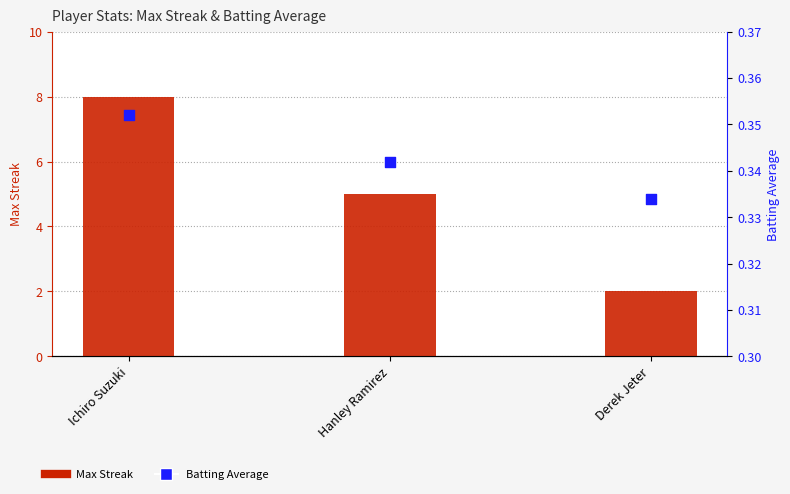

Which series reaches the minimum Y coordinate?

Batting Average